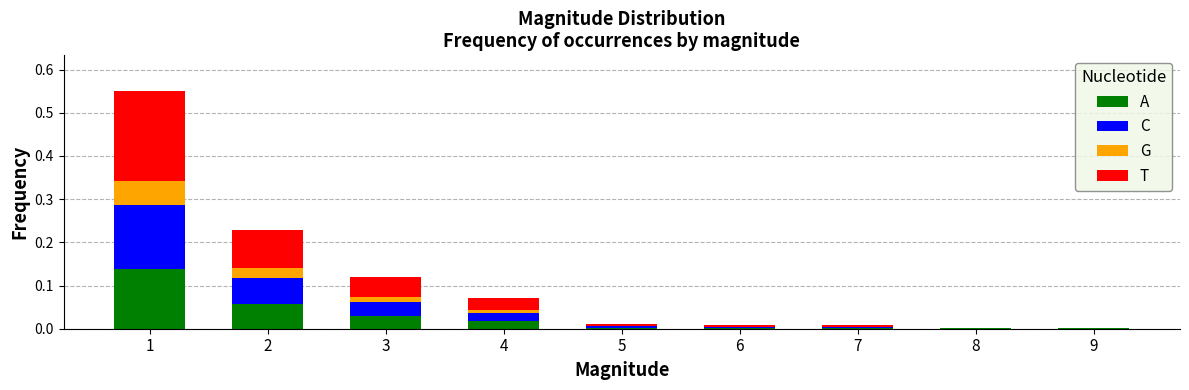

How many distinct data groups are displayed?

4